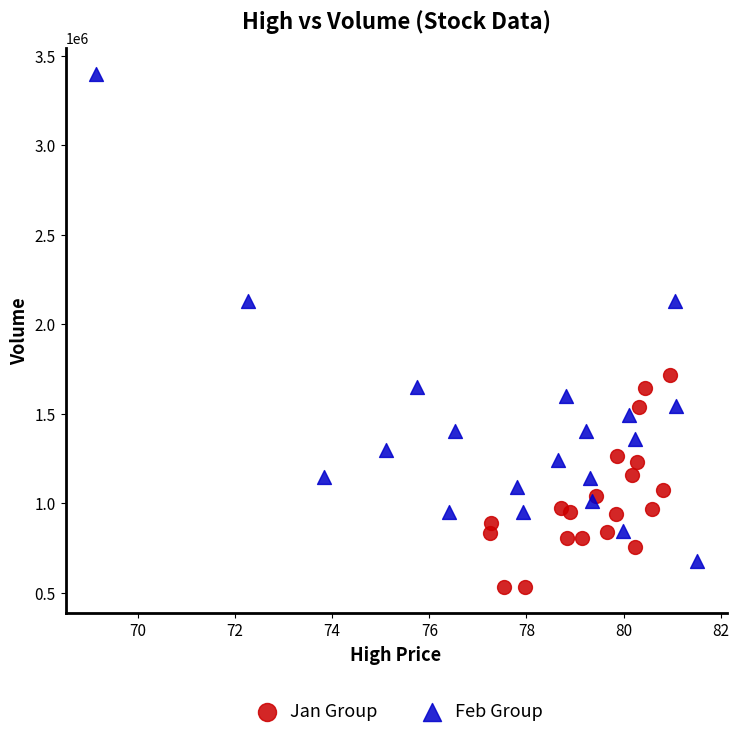

Which series contains the highest Y value?

Feb Group